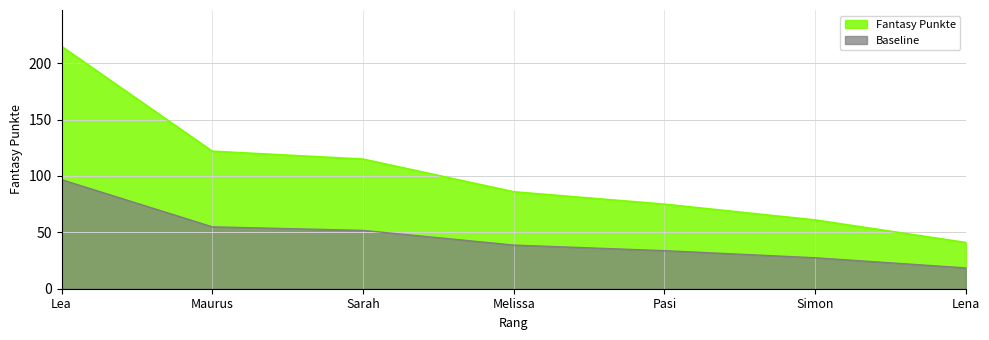

At which label is Fantasy Punkte closest to 128?

Maurus